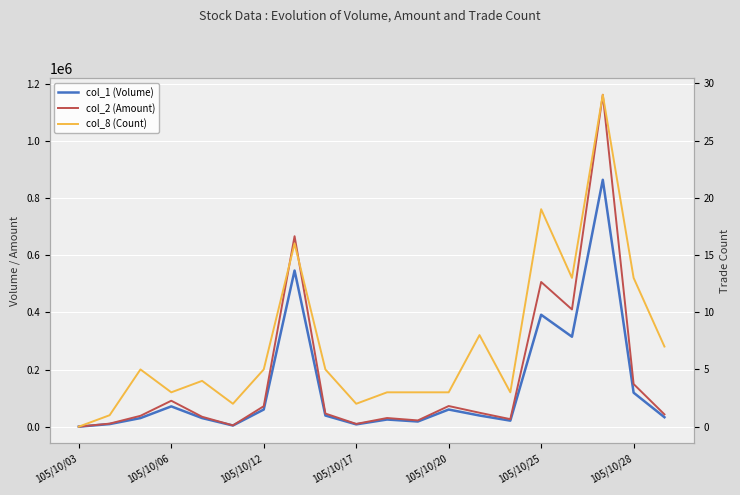

True or false: col_2 (Amount) and col_1 (Volume) intersect in this chart.

False